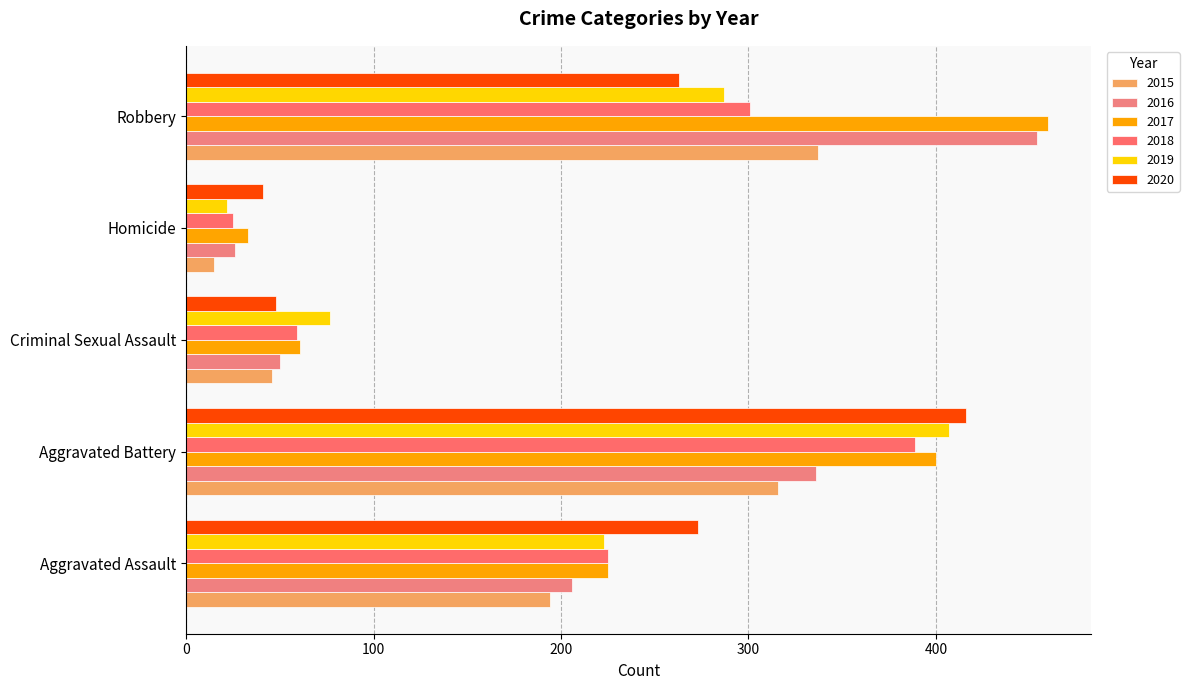

Which label corresponds to the largest value in the chart?

Robbery